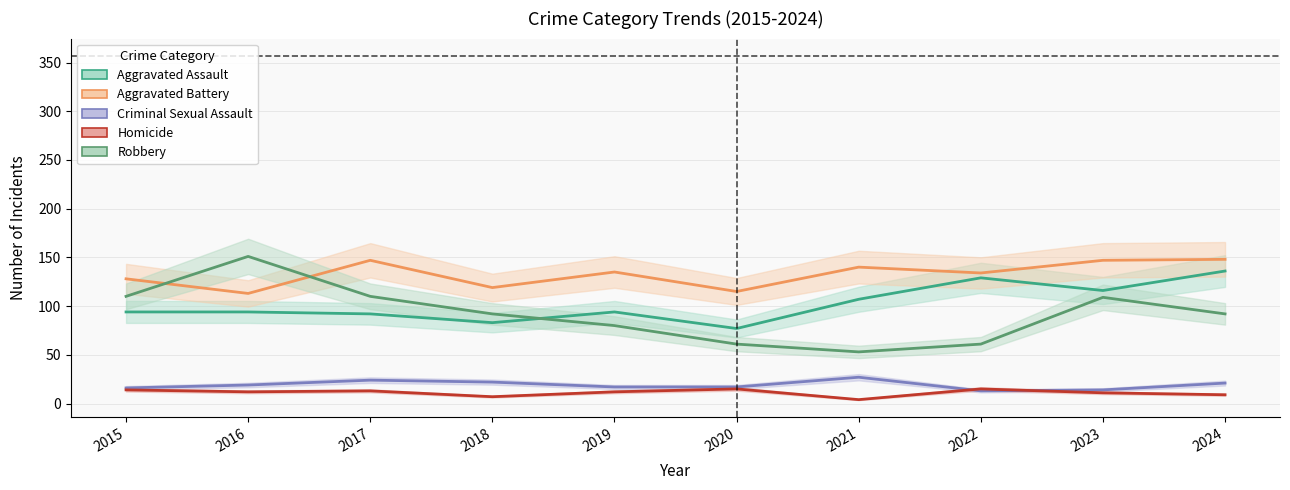

How many values in the Homicide series exceed 12?

4